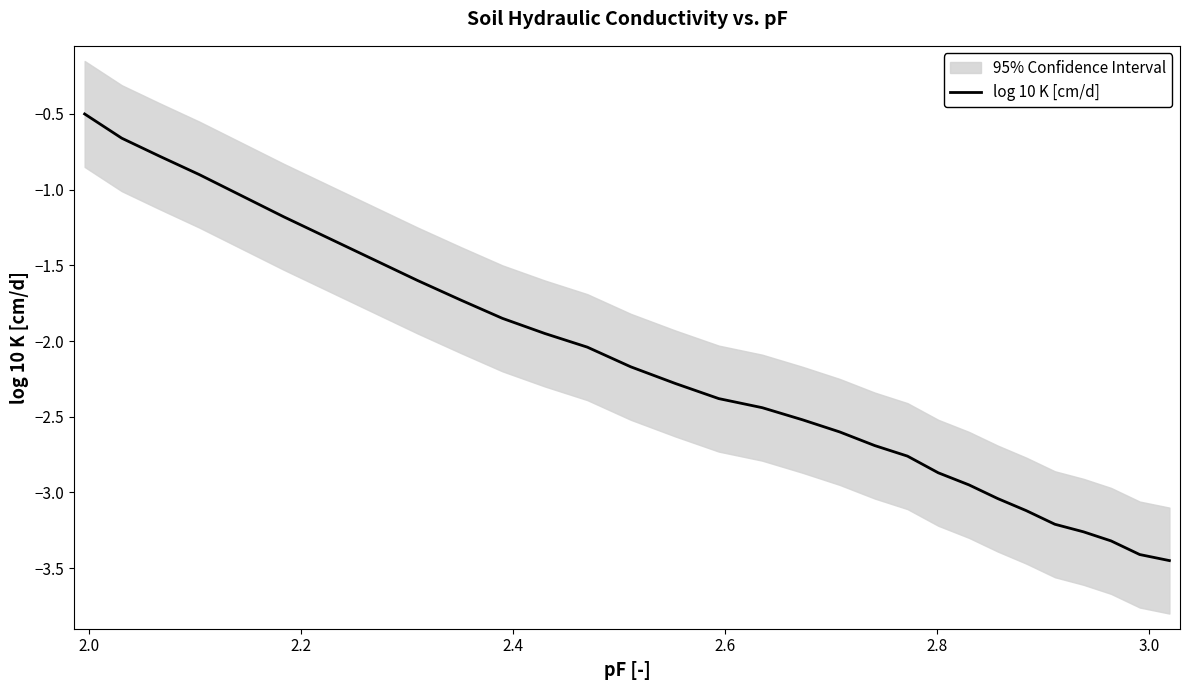

What is the maximum value for log 10 K [cm/d]?

-0.5